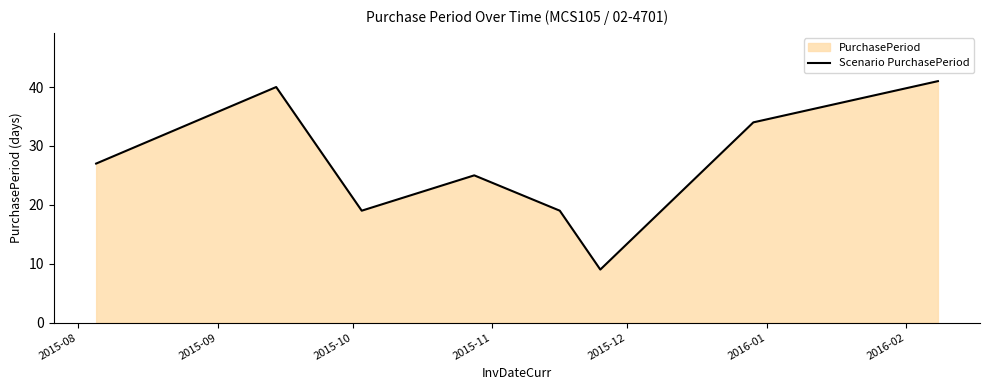

What is the average value?

27